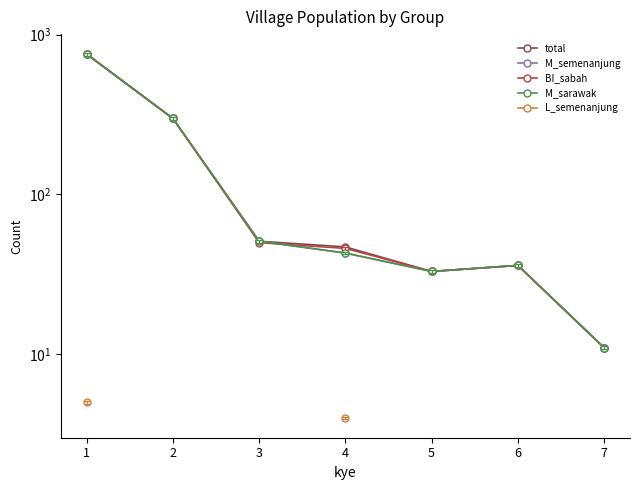

Is the value of BI_sabah at 2 greater than the value of M_semenanjung at 1?

No